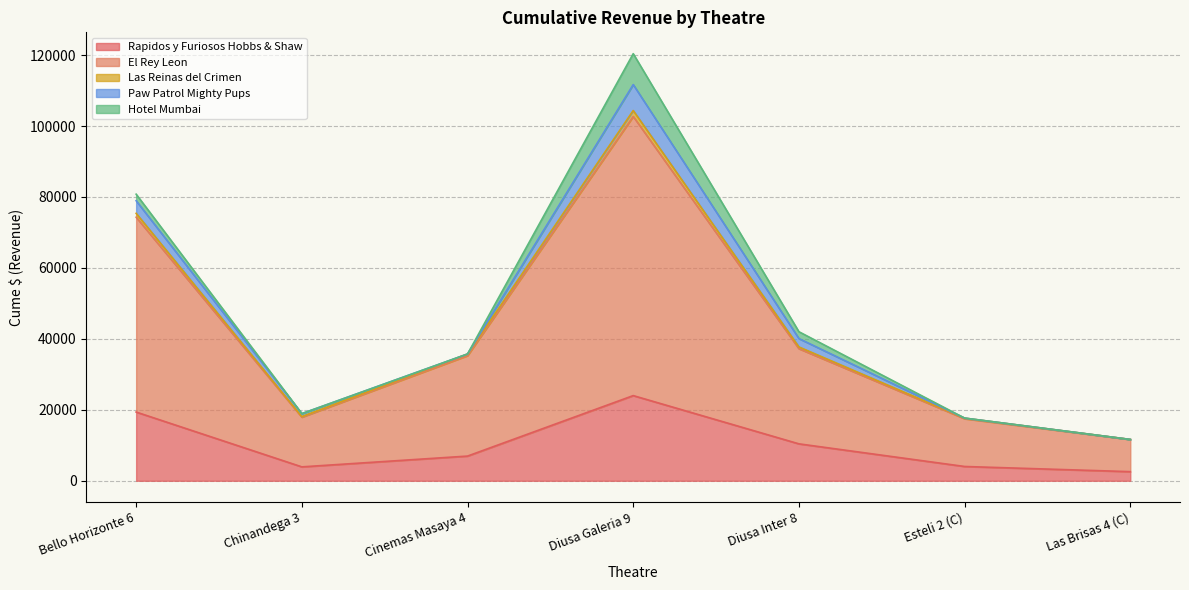

The El Rey Leon series shows 11643.4 at Las Brisas 4 (C). True or false?

True